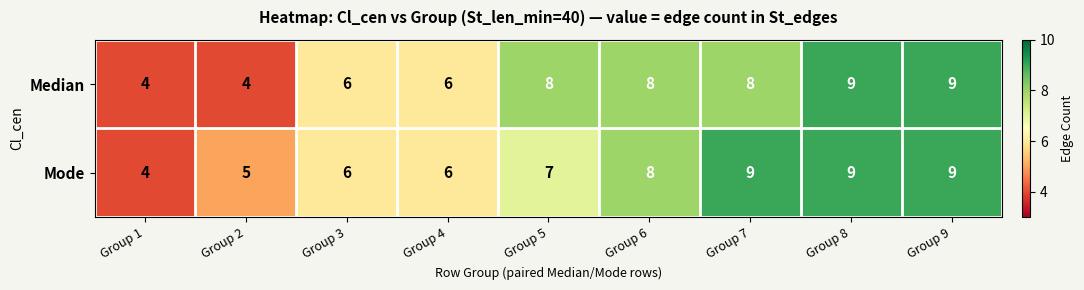

Read the Median value at Group 2.

4